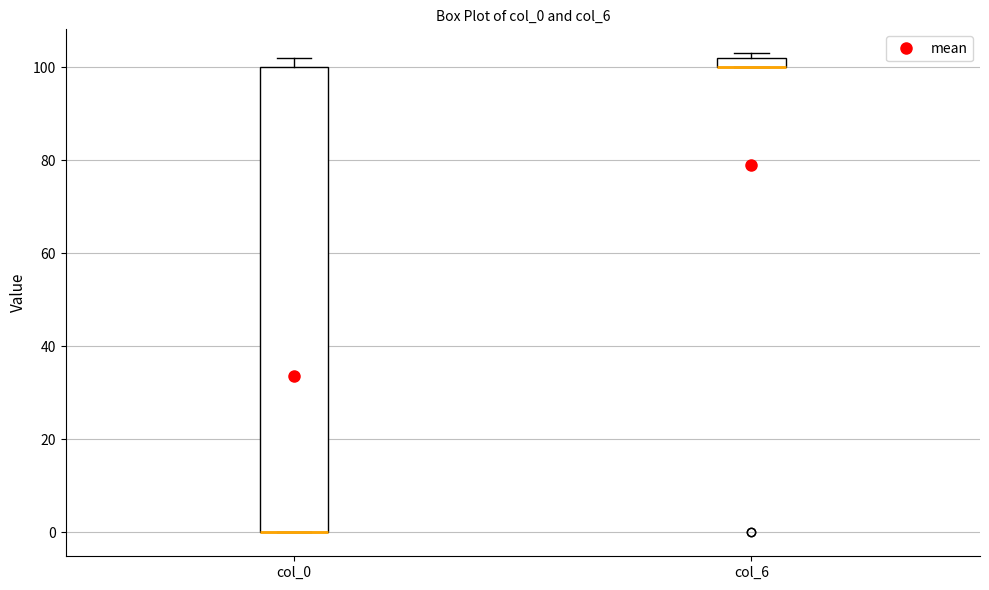

Comparing the boxes themselves (not the whiskers), which one is the tallest?

col_0